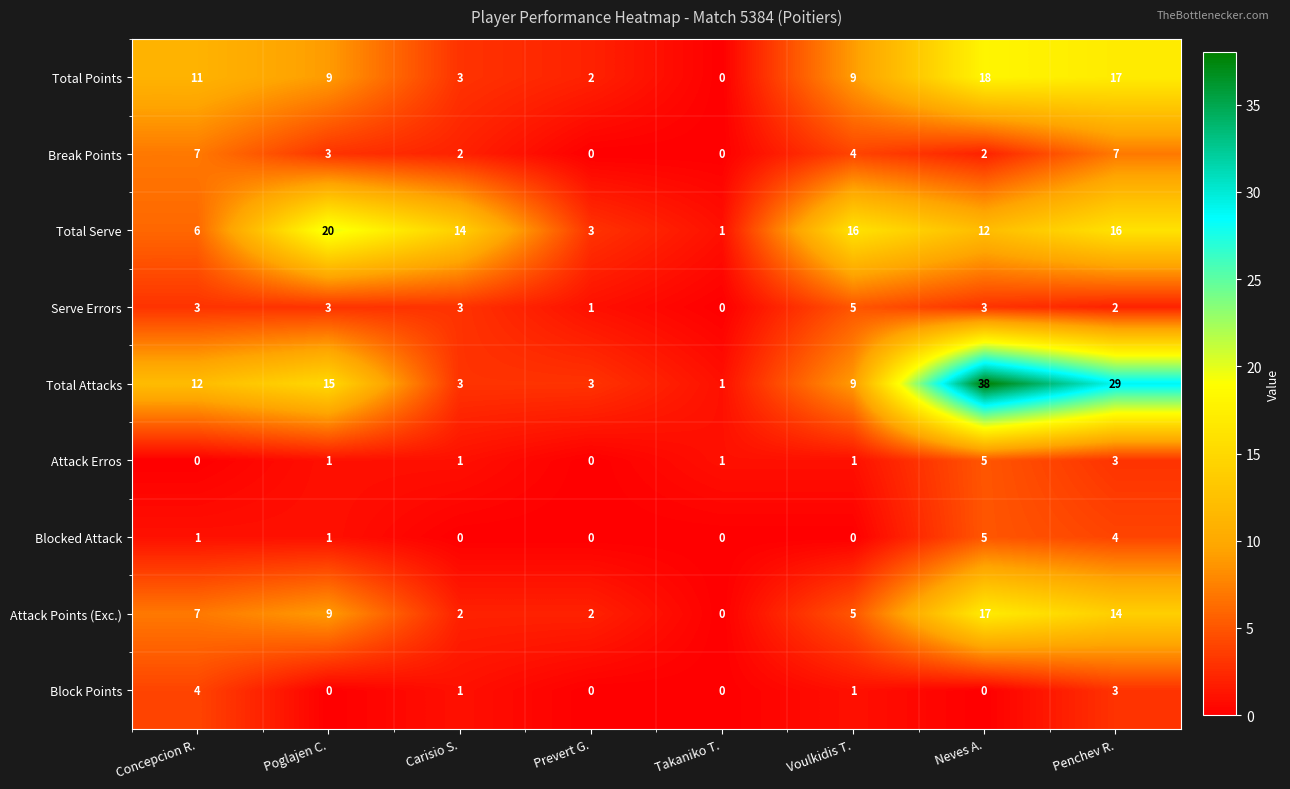

Which label corresponds to the largest value in the chart?

Neves A.